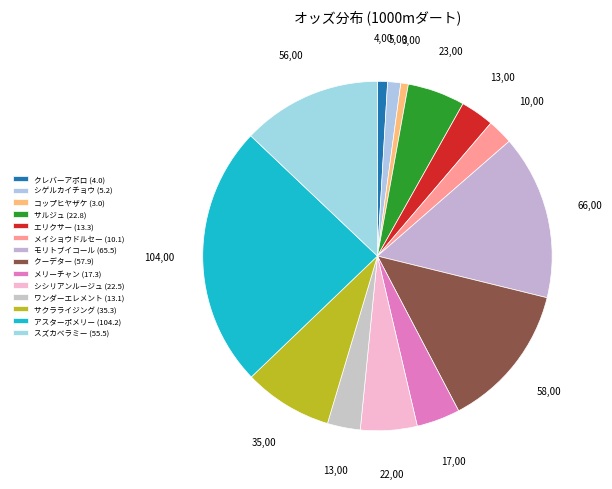

Which category has the smallest portion of the pie?

コップヒヤザケ